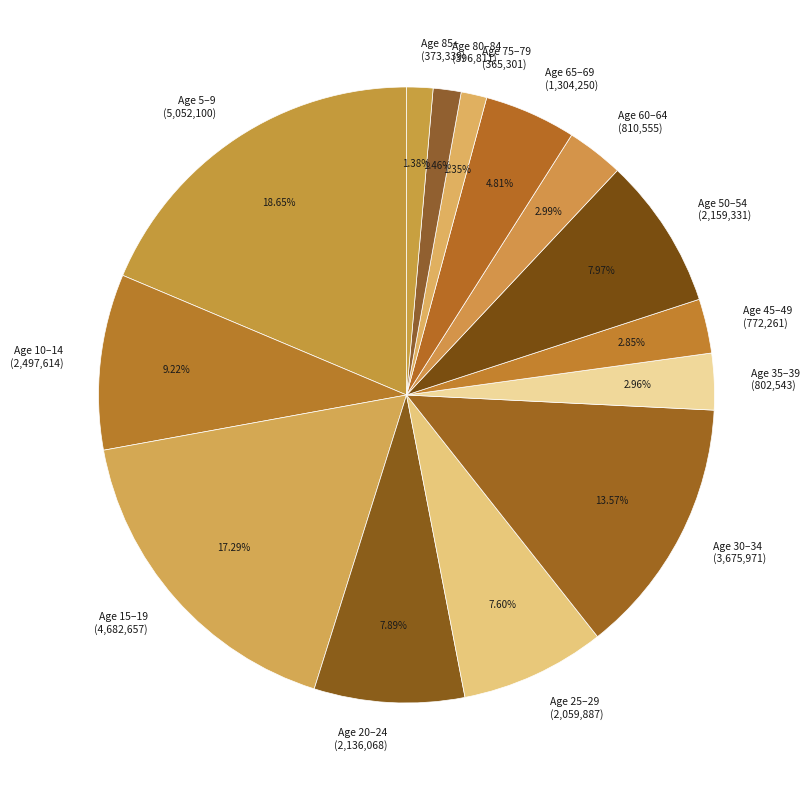

Count the number of slices in the pie.

14